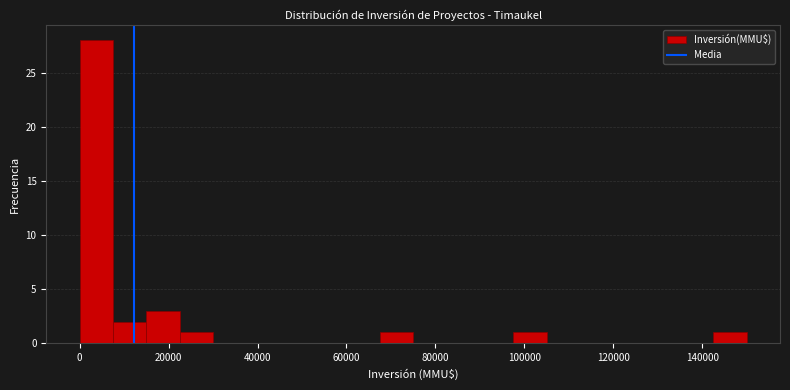

Read against the x-axis, roughly where is the centre of the tallest bar?

4000